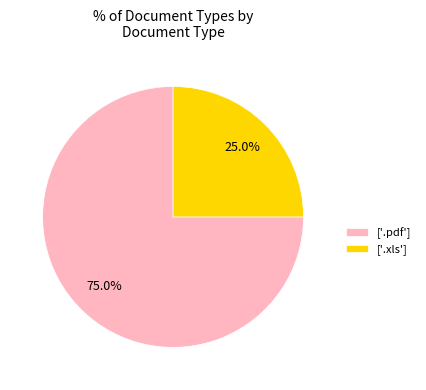

Which has a higher value, ['.pdf'] or ['.xls']?

['.pdf']